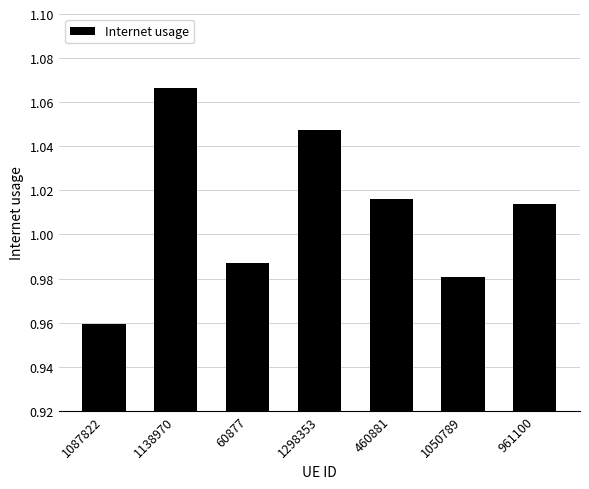

What position from the right is 460881?

3